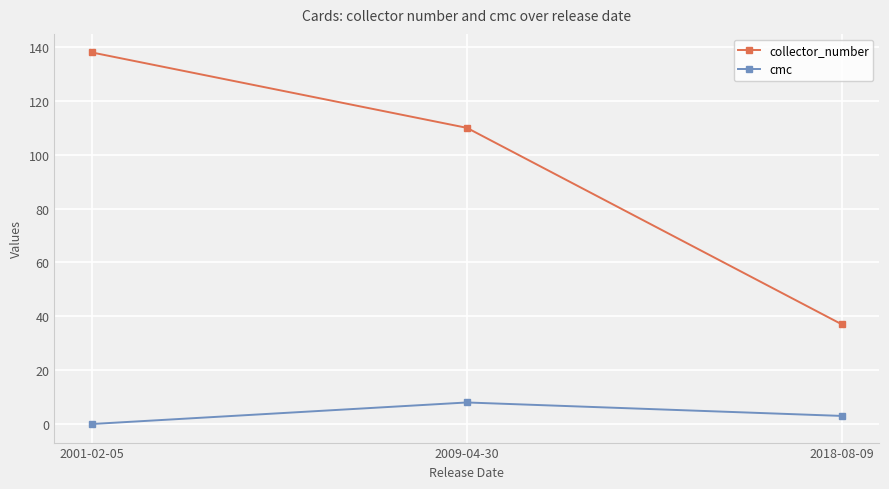

Reading left to right, what are all the values shown in this chart?

collector_number: 2001-02-05=138	2009-04-30=110	2018-08-09=37
cmc: 2001-02-05=0	2009-04-30=8	2018-08-09=3